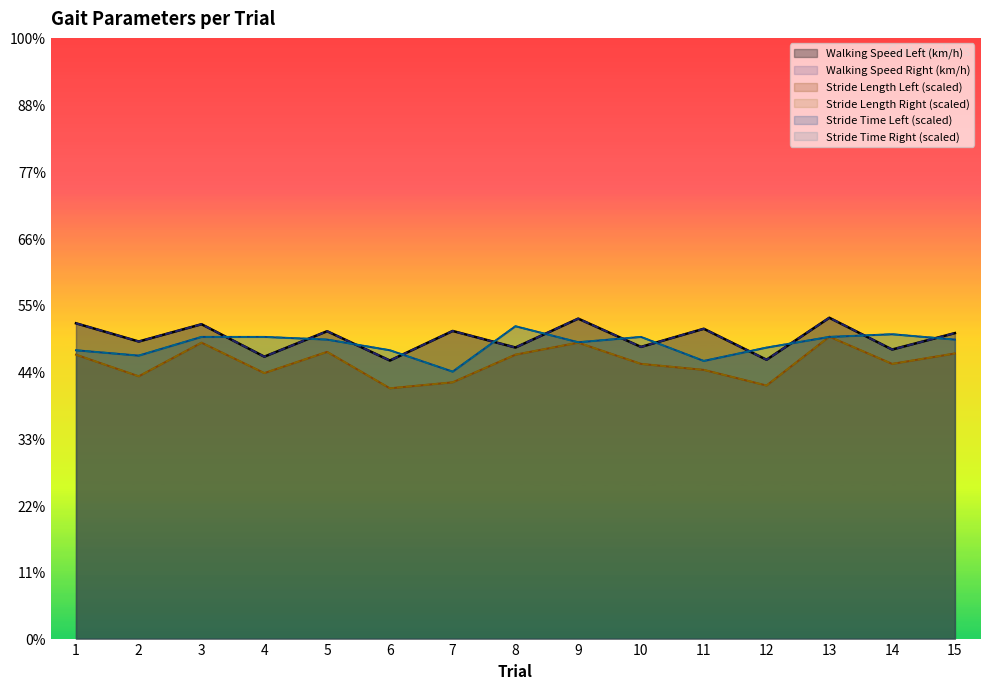

At how many categories does at least one series exceed 4?

15